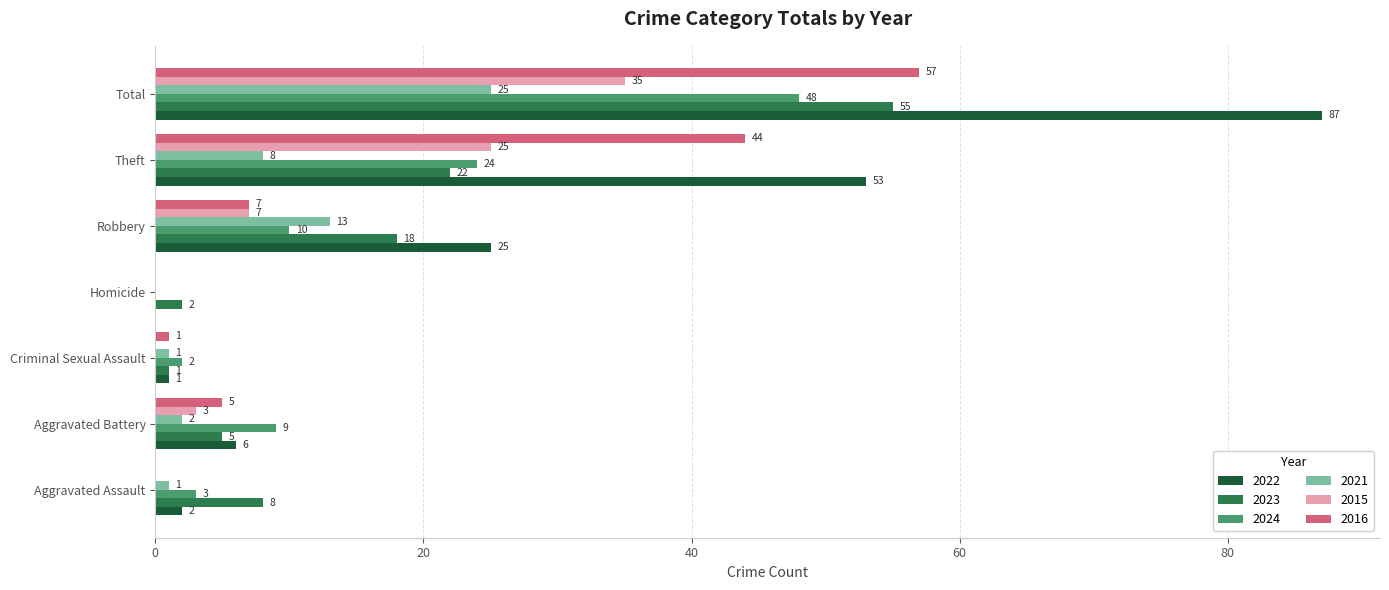

What is the approximate value of 2016 at Robbery, to the nearest 10?

10